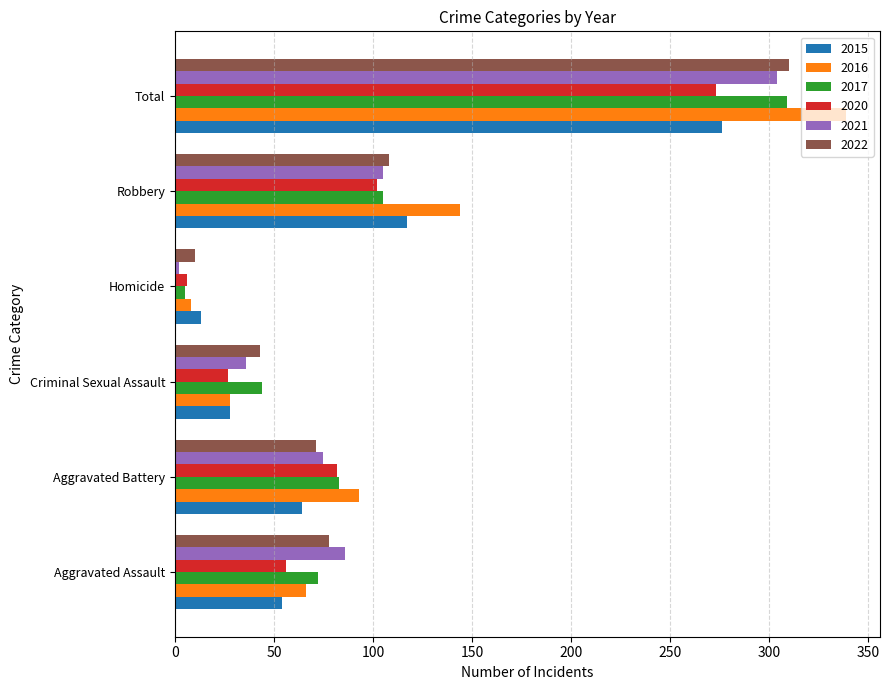

What is the minimum value shown in the chart?

2